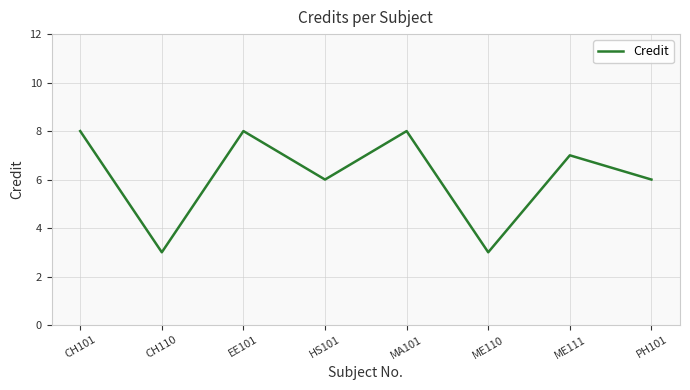

What is the difference between the maximum and minimum values?

5